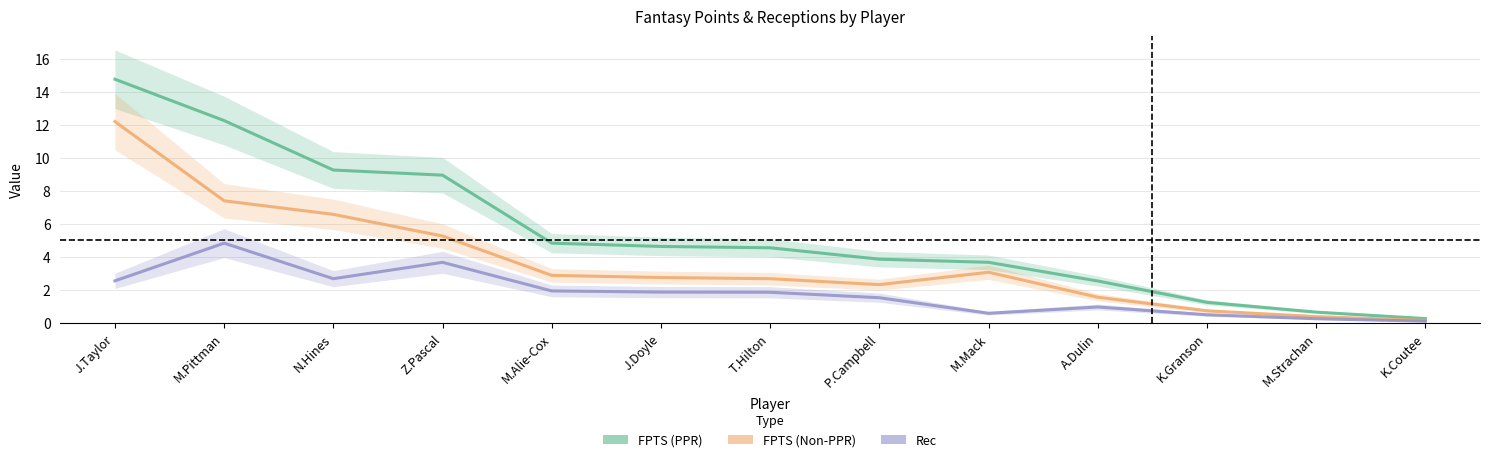

Is this an area chart (filled region under the line)?

No